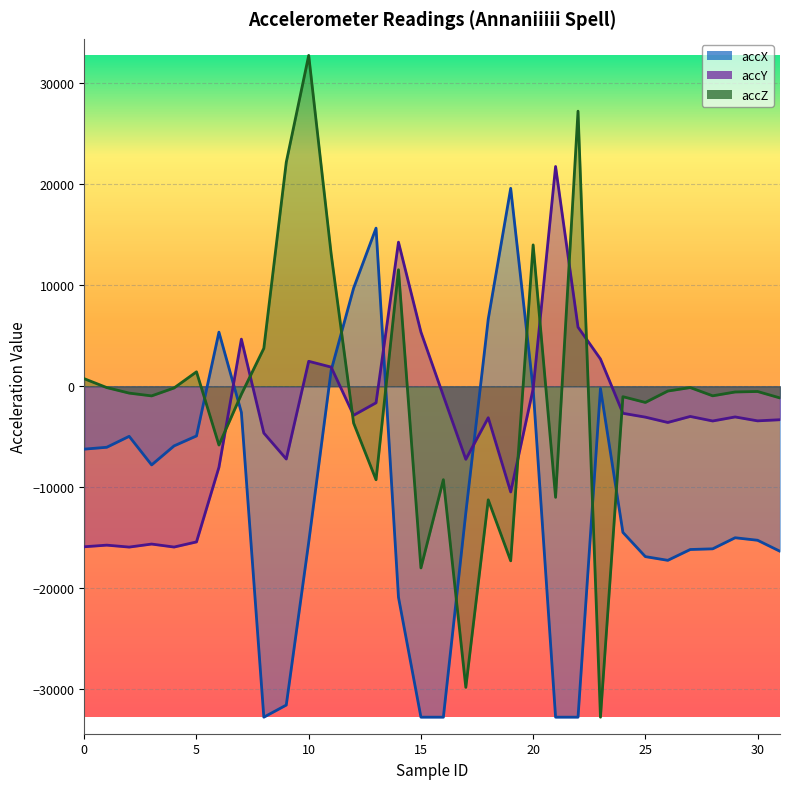

Between which two adjacent categories do accX and accY first intersect?

6 and 7